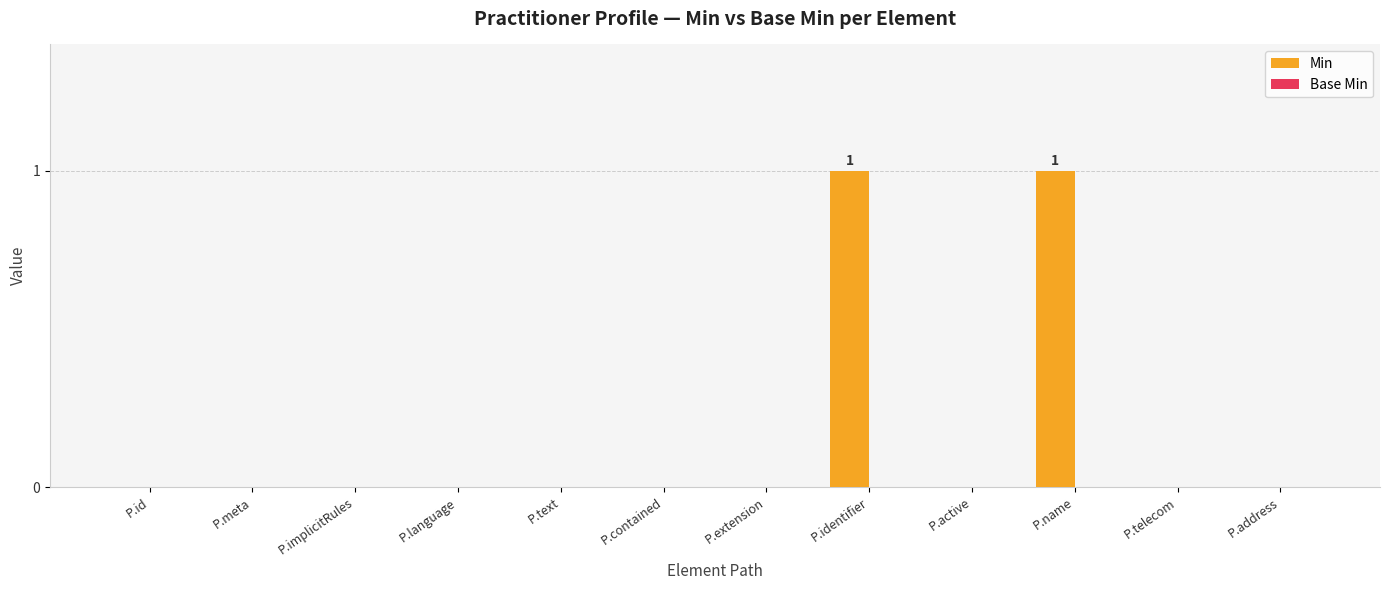

Reading left to right, list all the values displayed in this chart.

P.id=0	P.meta=0	P.implicitRules=0	P.language=0	P.text=0	P.contained=0	P.extension=0	P.identifier=1	P.active=0	P.name=1	P.telecom=0	P.address=0